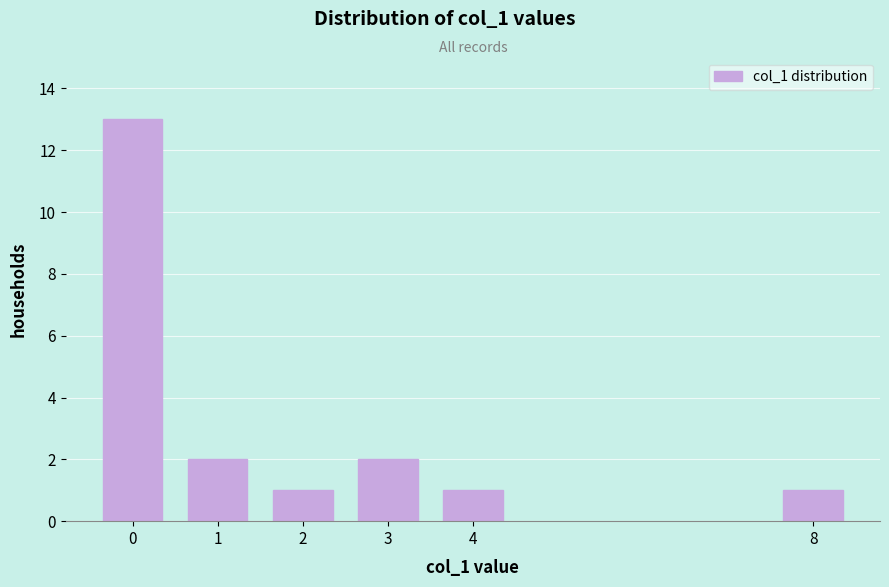

Reading right to left, what are all the values shown in this chart?

8=1	4=1	3=2	2=1	1=2	0=13